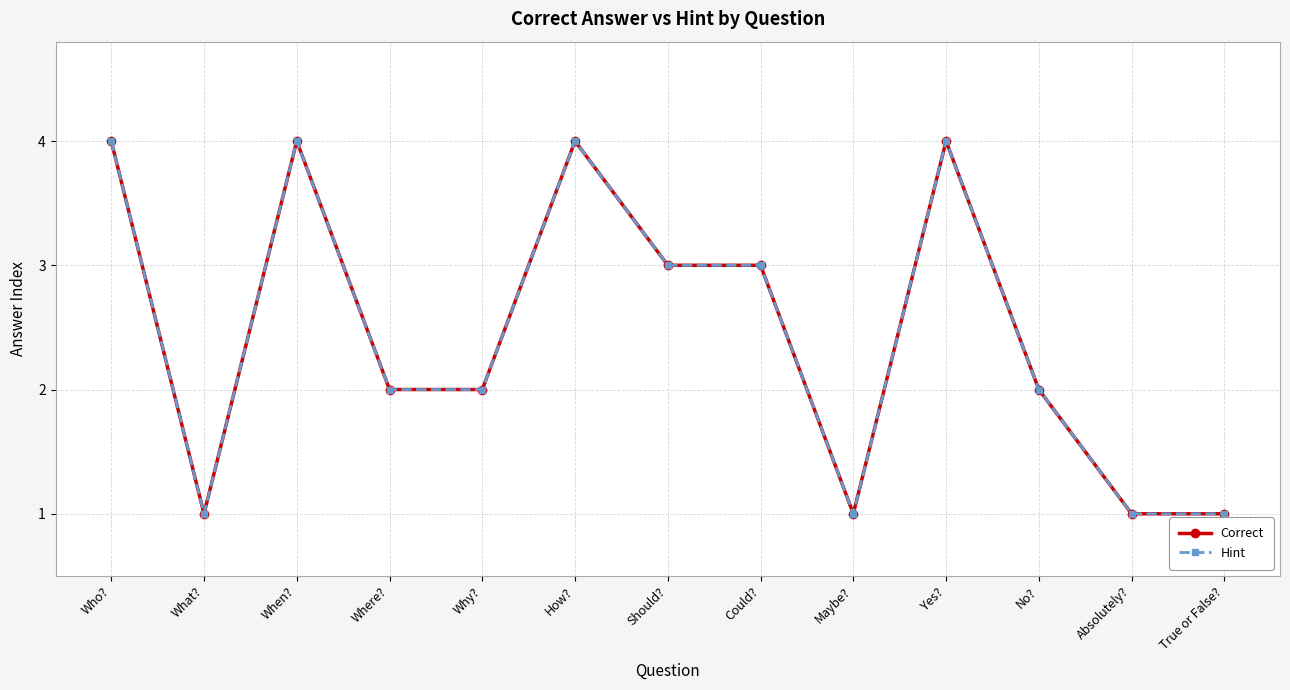

What is the label of the 12th point from the left?

Absolutely?